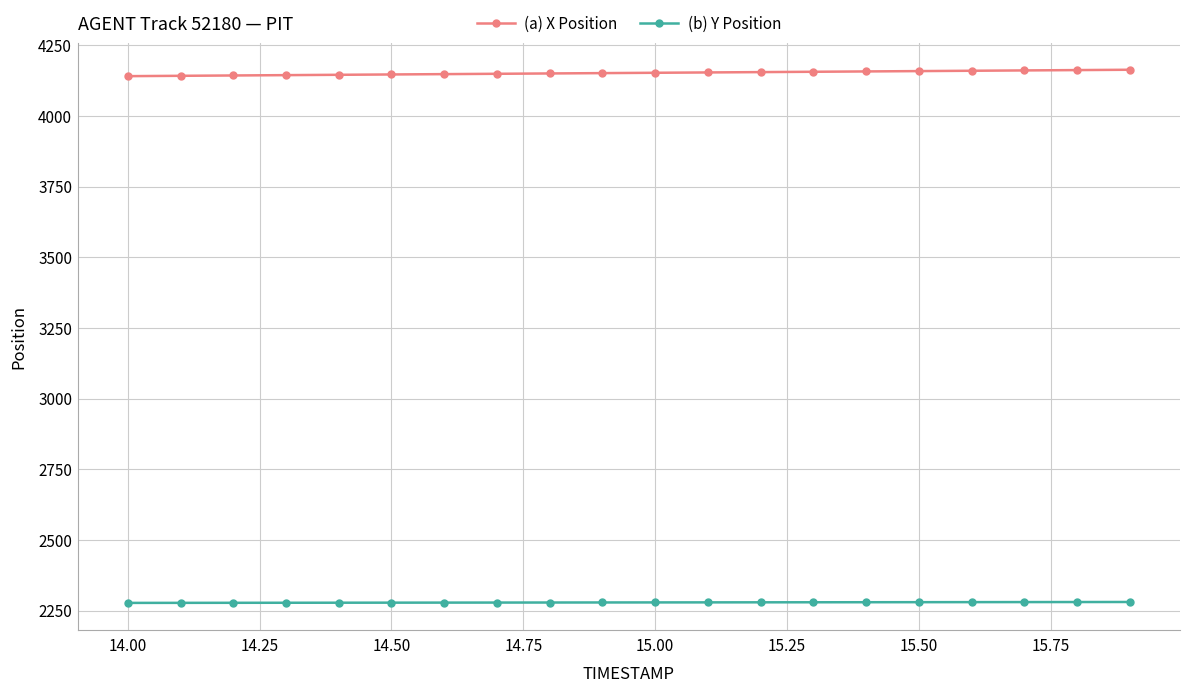

What is the lowest value of the (b) Y Position series?

2277.0